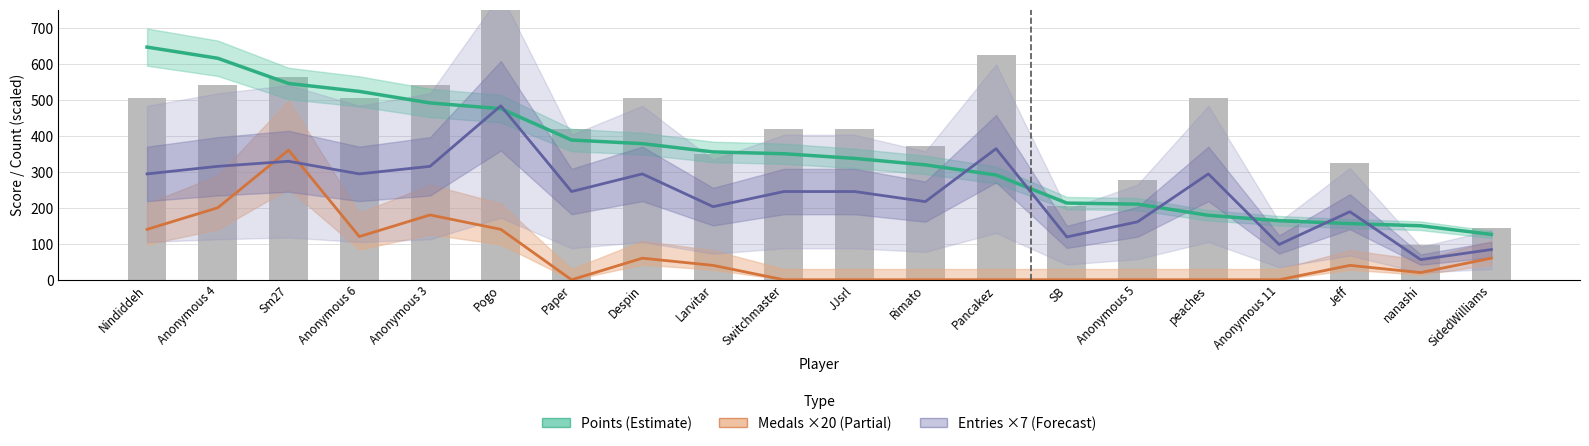

What is the sum of the Points values at JJsrl and Nindiddeh?

983